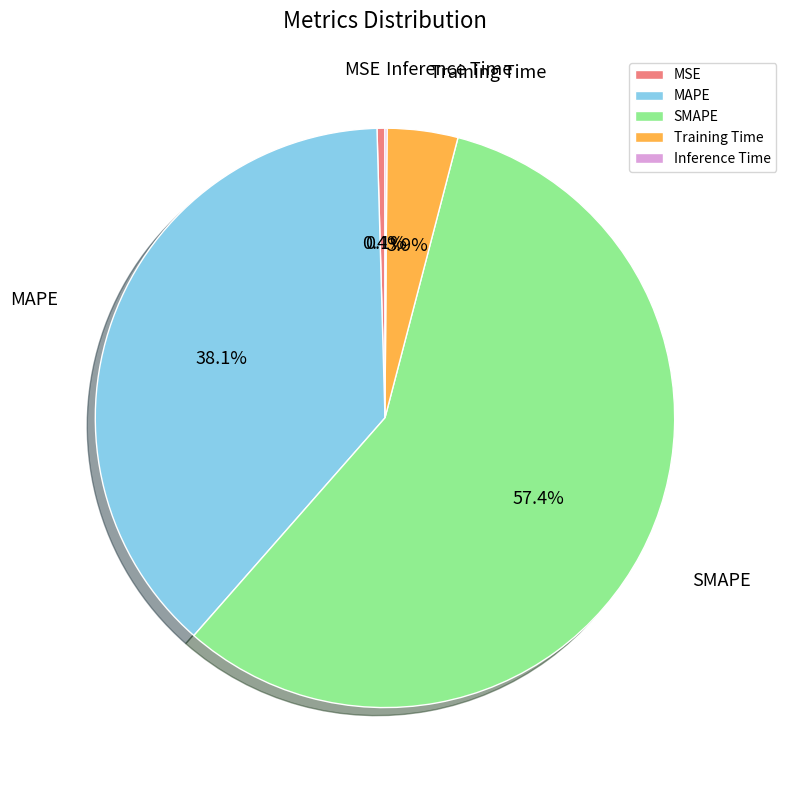

True or false: Training Time accounts for 17% of the total.

False